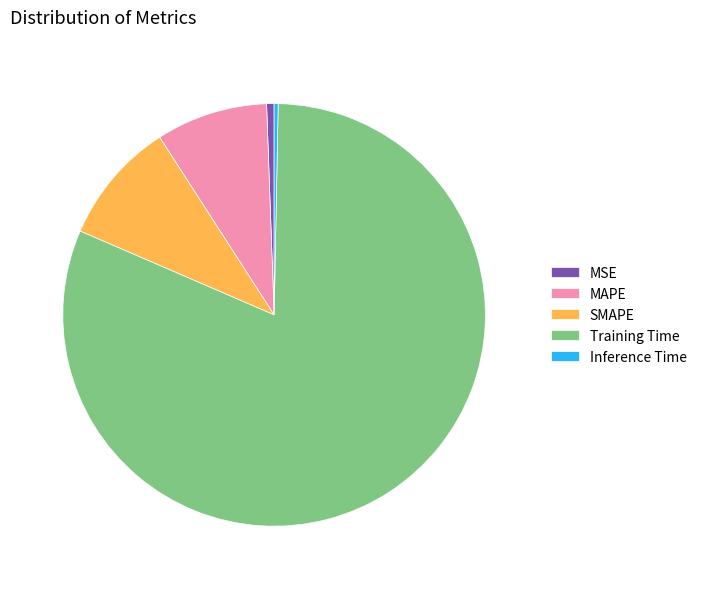

How many segments does this pie chart have?

5